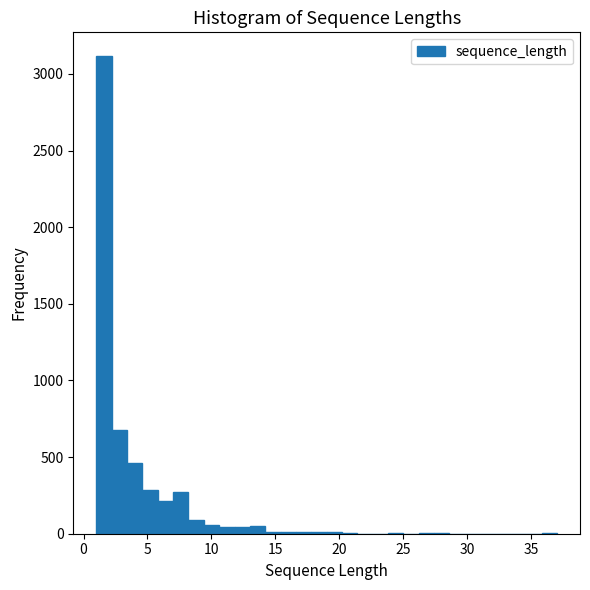

Around what value on the x-axis is the tallest bar? Give the approximate position of its centre, as read against the axis.

1.5